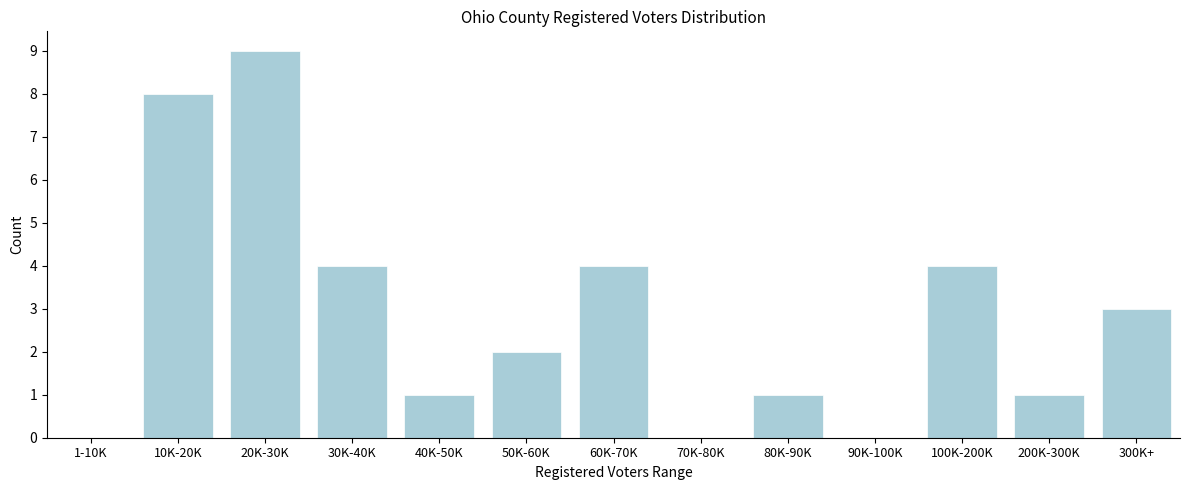

Reading left to right, extract all data points from this chart.

1-10K=0	10K-20K=8	20K-30K=9	30K-40K=4	40K-50K=1	50K-60K=2	60K-70K=4	70K-80K=0	80K-90K=1	90K-100K=0	100K-200K=4	200K-300K=1	300K+=3